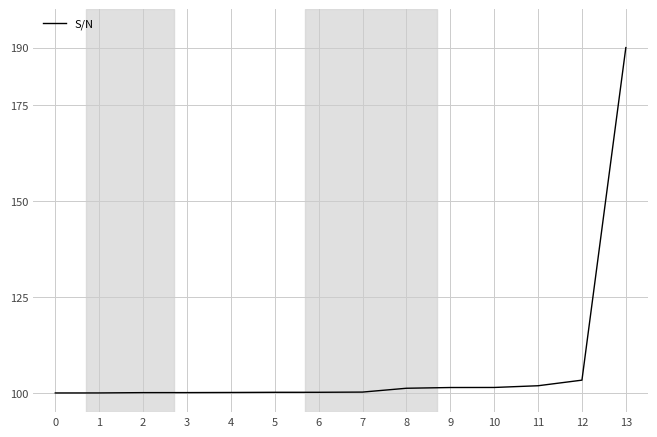

What is the minimum value shown in the chart?

100.0